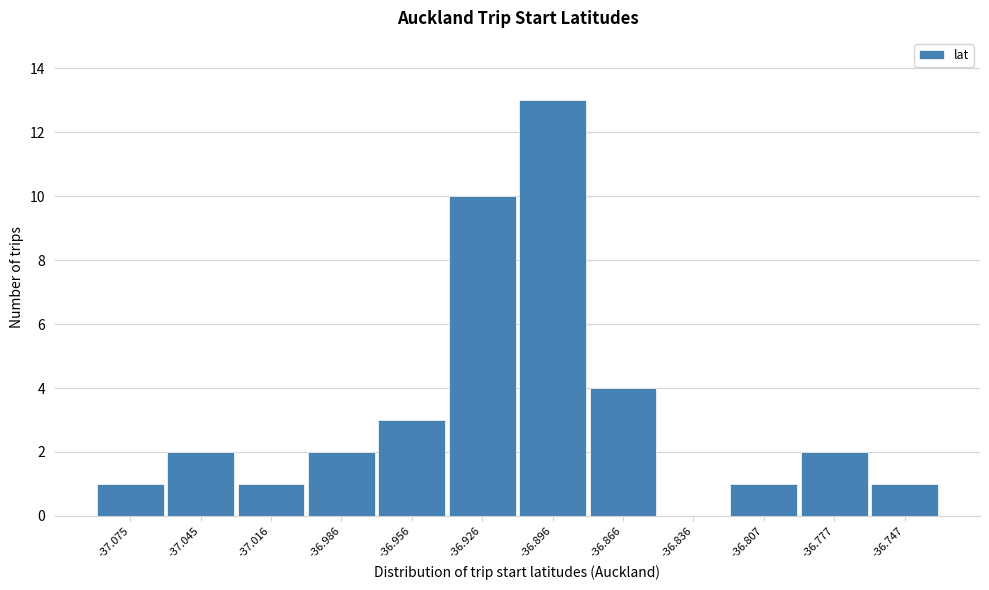

Reading left to right, transcribe all the data shown in this chart.

-37.075=1	-37.045=2	-37.016=1	-36.986=2	-36.956=3	-36.926=10	-36.896=13	-36.866=4	-36.836=0	-36.807=1	-36.777=2	-36.747=1